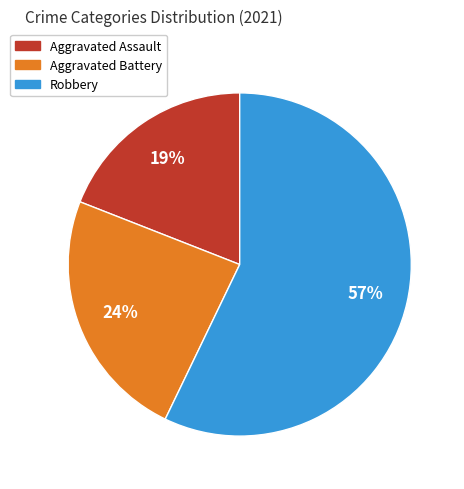

Does any single category account for the majority?

Yes